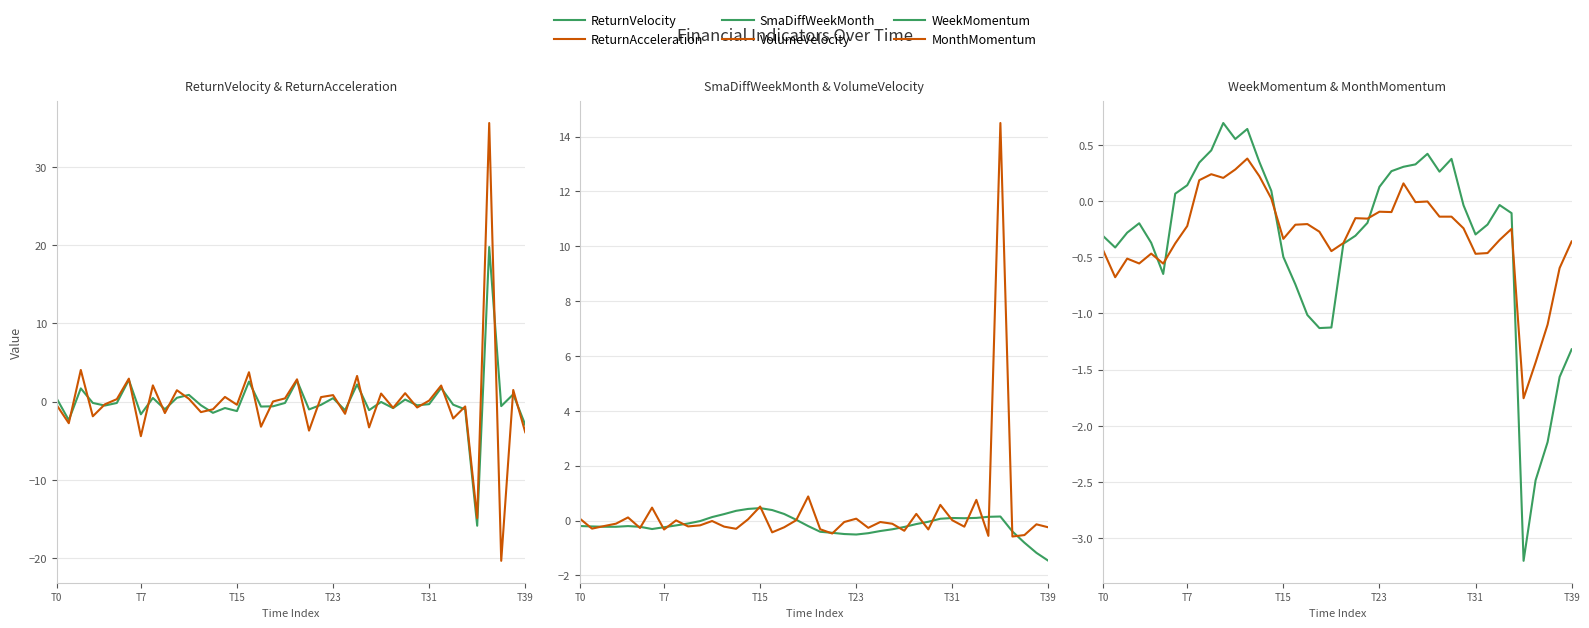

What is the label of the 25th point from the right?

T15